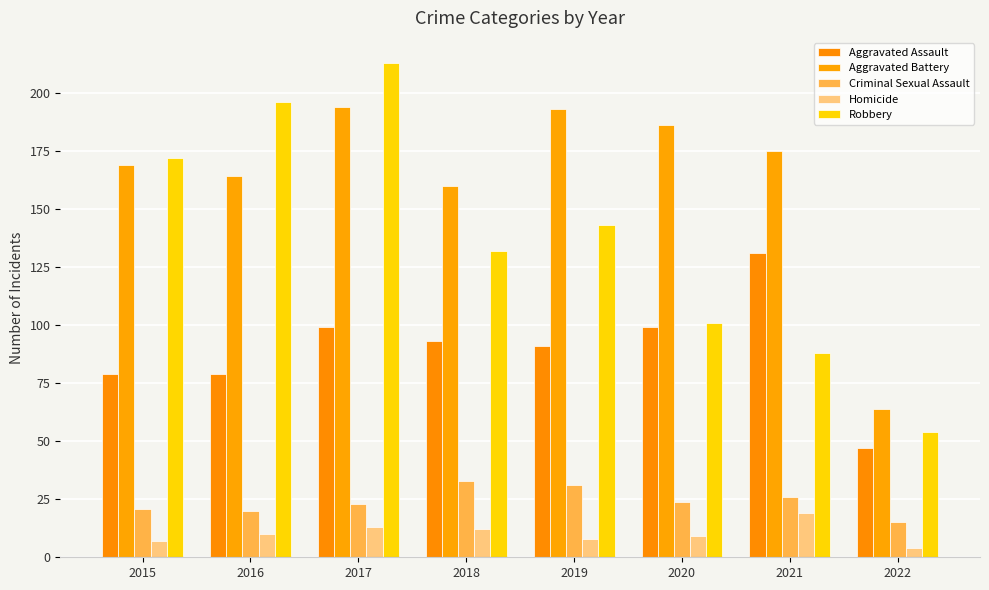

Is the value of Aggravated Battery at 2016 greater than the value of Robbery at 2019?

Yes